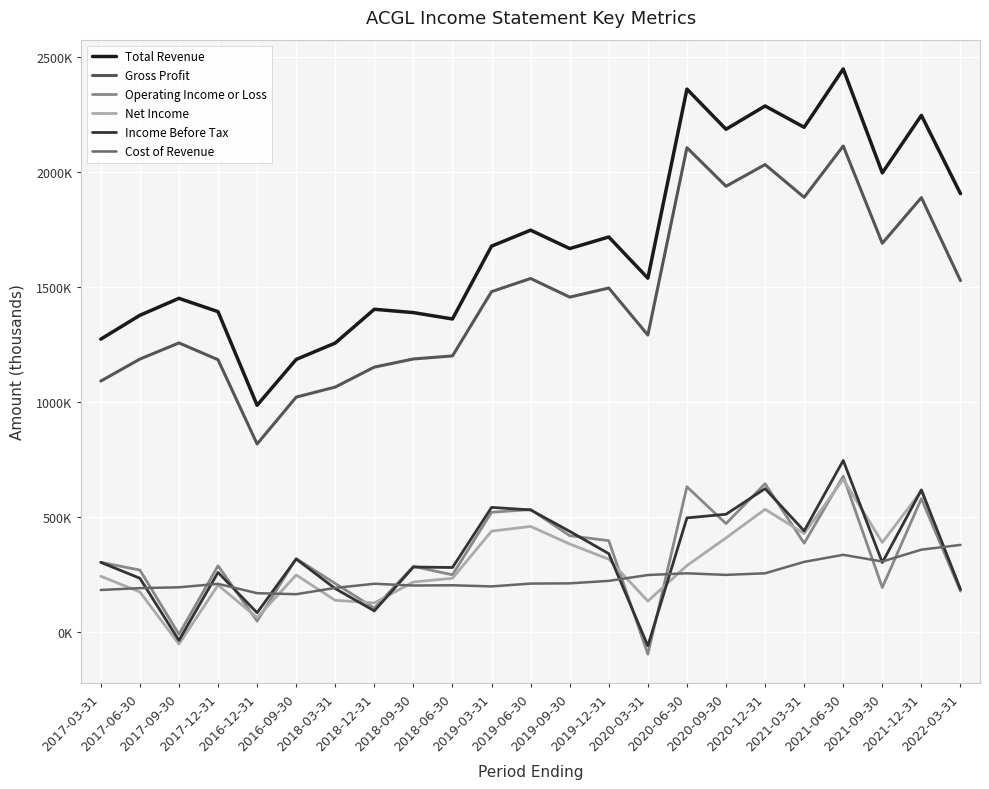

Reading right to left, list all the values displayed in this chart.

Total Revenue: 1905500	2245900	1995800	2447800	2194100	2286700	2185500	2360100	1538000	1717100	1666700	1746700	1677300	1360600	1388300	1402800	1256000	1184700	985400	1392400	1450300	1376600	1272900
Gross Profit: 1527300	1888400	1689800	2112700	1889600	2031900	1937600	2105300	1290700	1495200	1455600	1536600	1479500	1200000	1186700	1151300	1064600	1020800	817000	1183500	1256400	1186200	1090600
Operating Income or Loss: 177100	579400	193100	676600	385700	644300	470900	631100	-96700	396500	418400	532100	520100	248200	285000	103400	210500	318700	47200	287500	-10600	268900	302400
Net Income: 185600	613100	388800	663800	427800	533100	408600	288400	133700	316000	382100	458600	438100	233200	217000	126100	137300	247400	62400	203500	-52800	173800	241900
Income Before Tax: 184500	617400	301400	745400	439100	622900	511500	495700	-60700	340100	437300	530300	541400	280000	282100	91300	188300	316900	83300	258600	-37000	233300	302400
Cost of Revenue: 378200	357500	306000	335100	304500	254800	247900	254800	247300	221900	211100	210100	197800	202800	201600	209300	191400	163900	168400	208900	193900	190400	182300